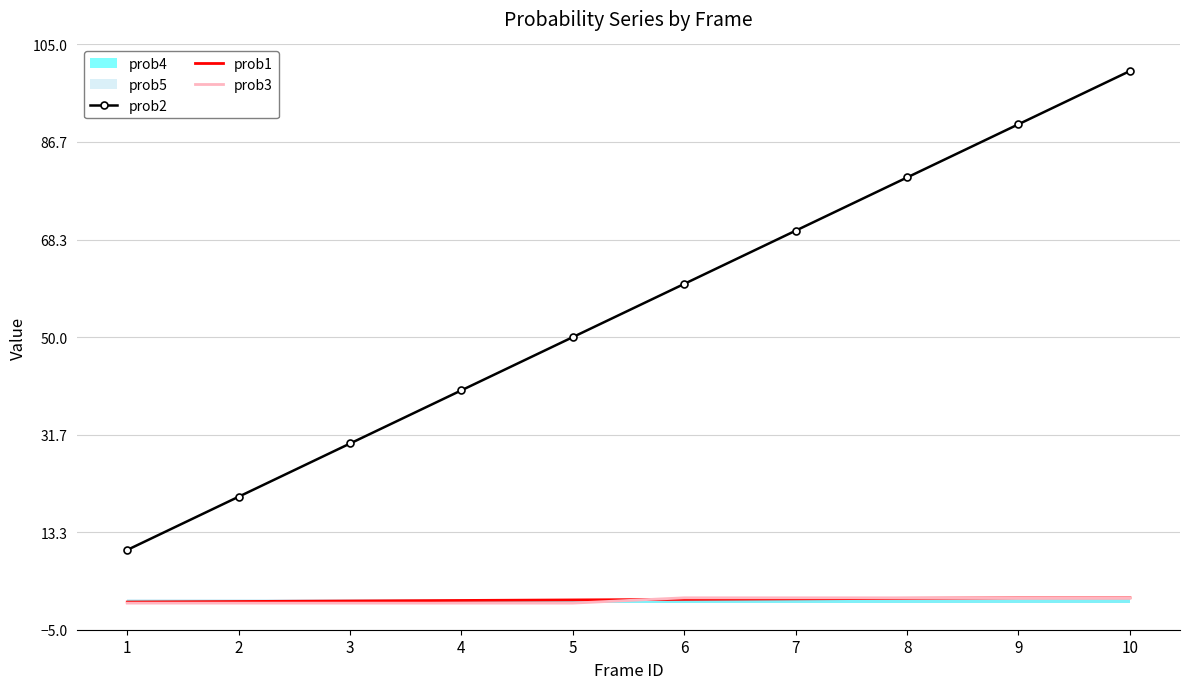

What is the total value across all series at 1?

10.2